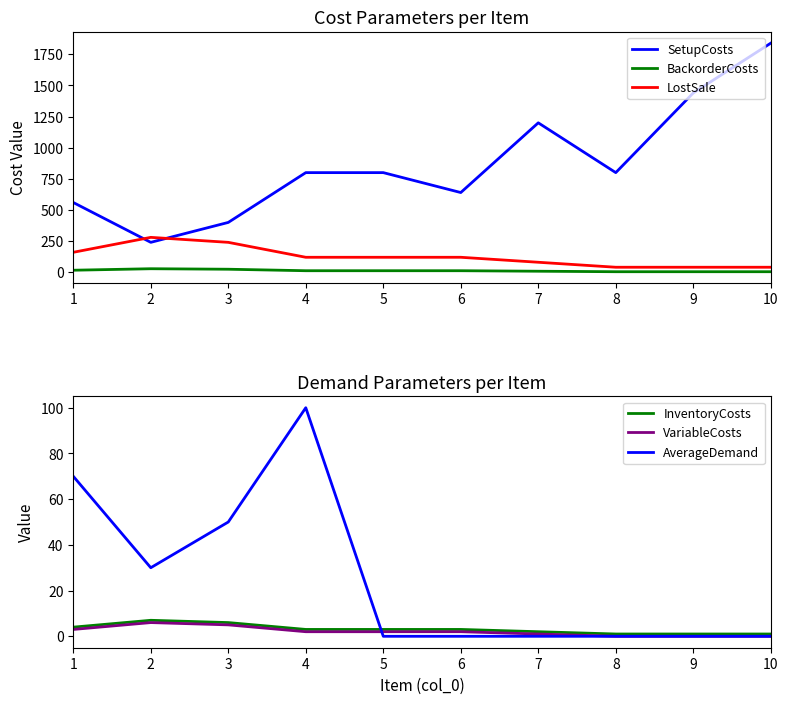

How many values in the AverageDemand series exceed 0?

4